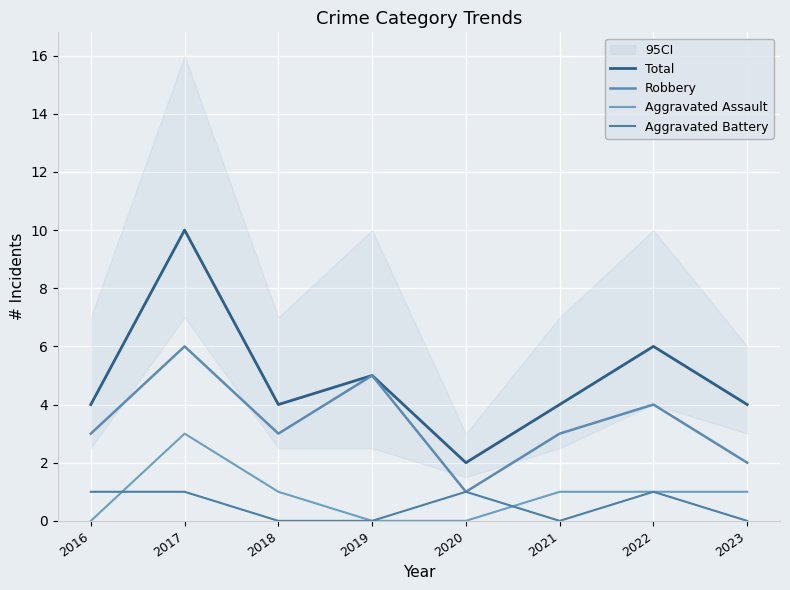

What is the sum of all Aggravated Battery values?

4